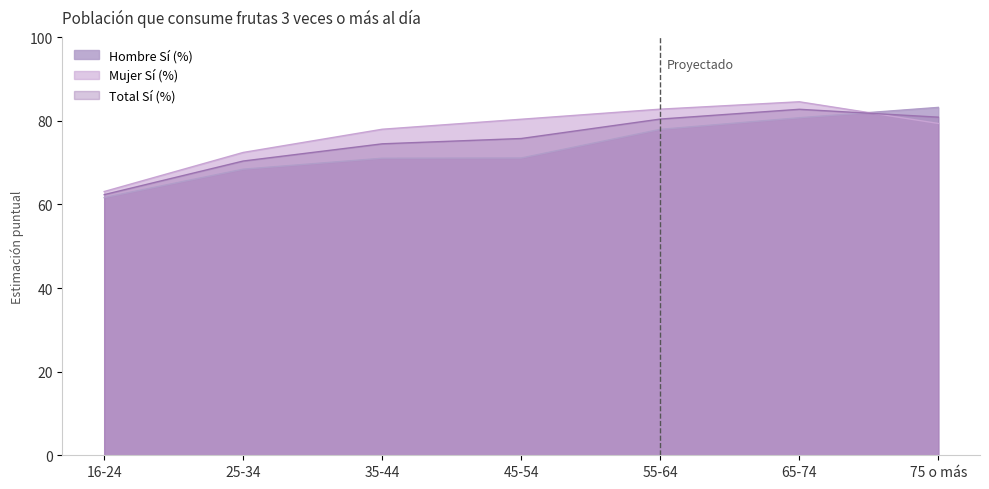

True or false: Hombre Sí (%) has more than 1 interior local peaks.

False